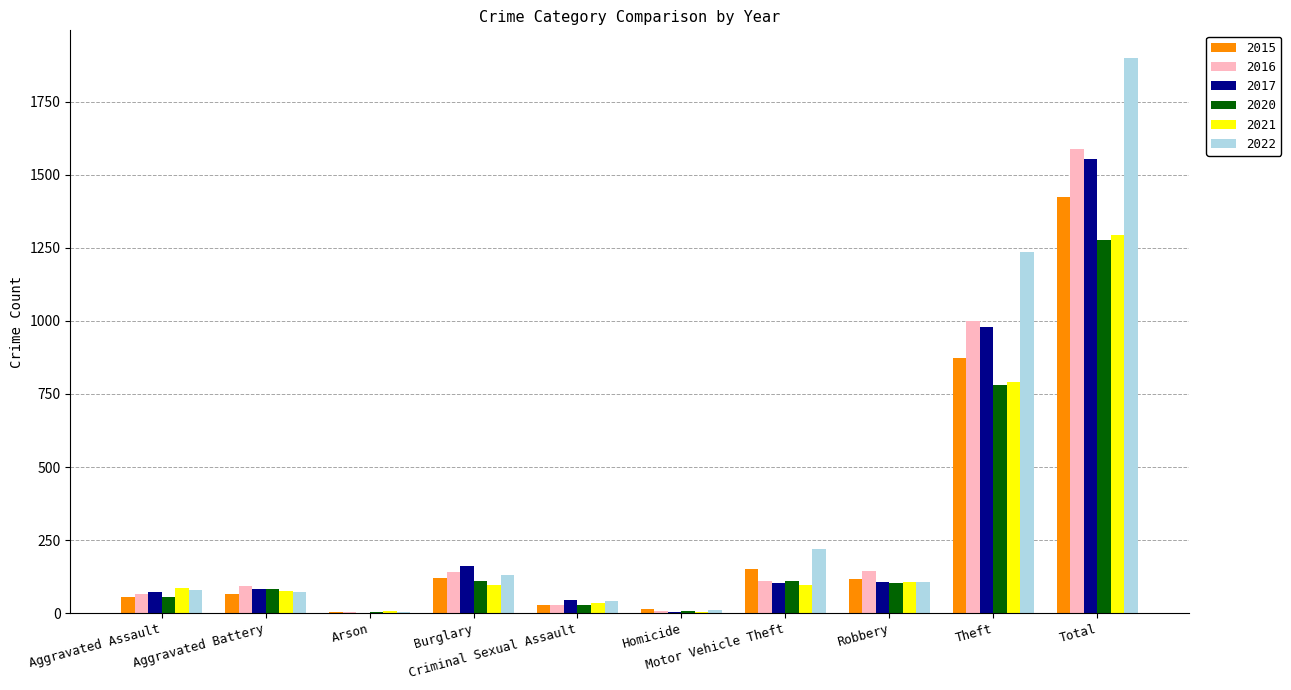

What is the greatest value displayed?

1900